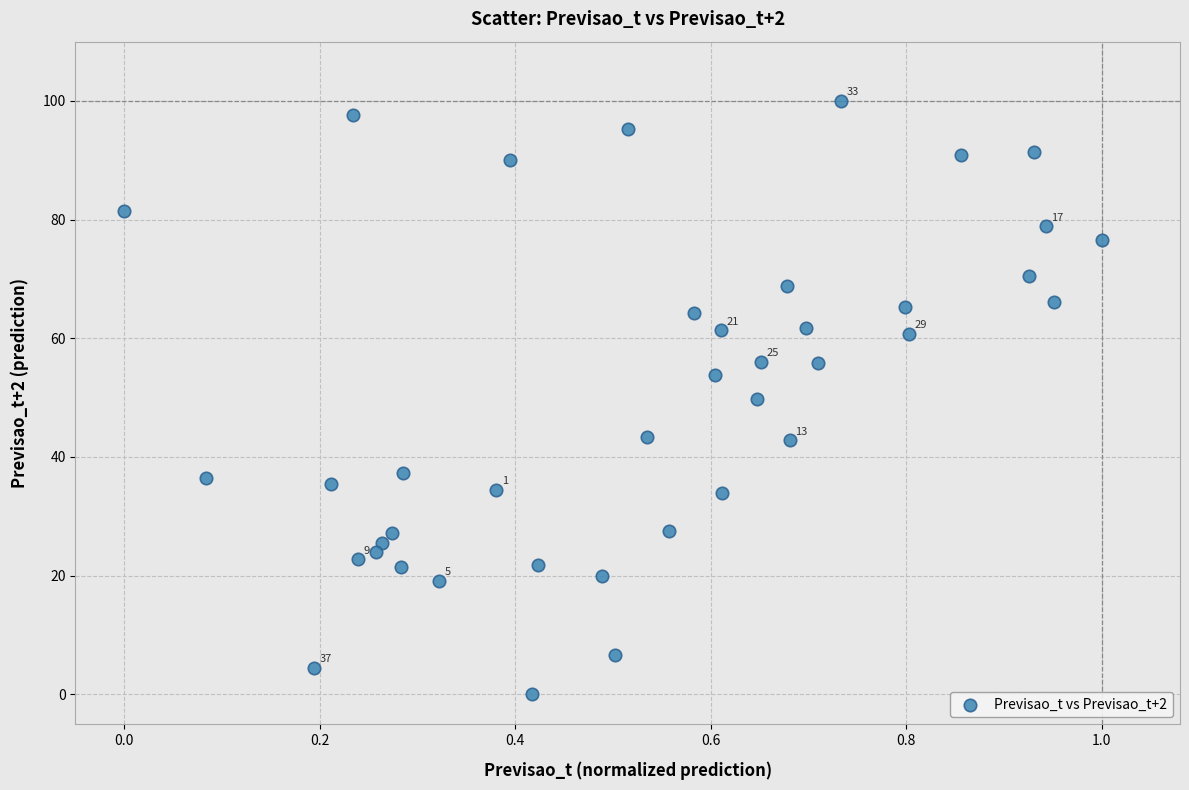

What is the range of Y values (max minus min)?

100.0